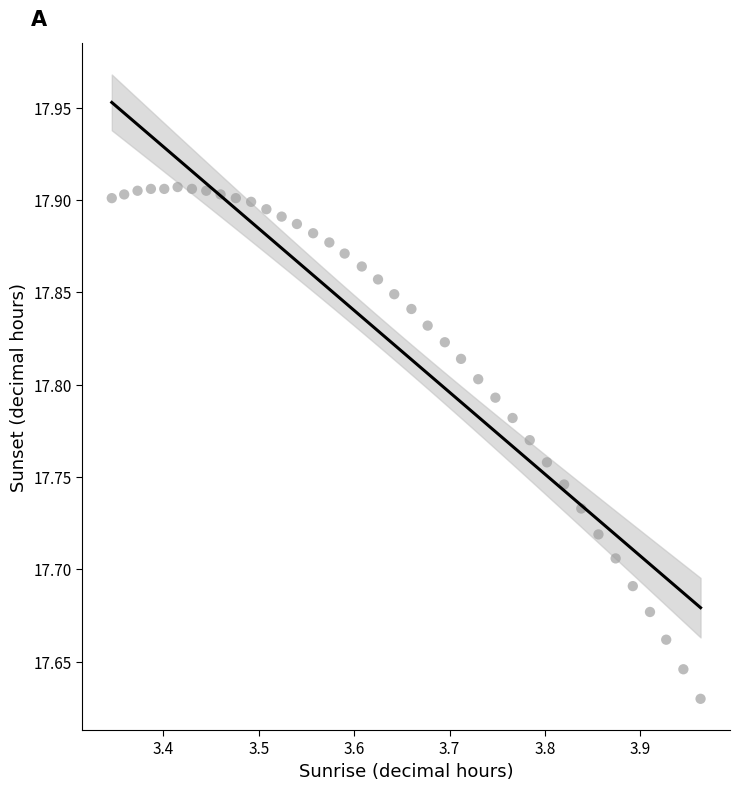

What is the range of X values (max minus min)?

0.6